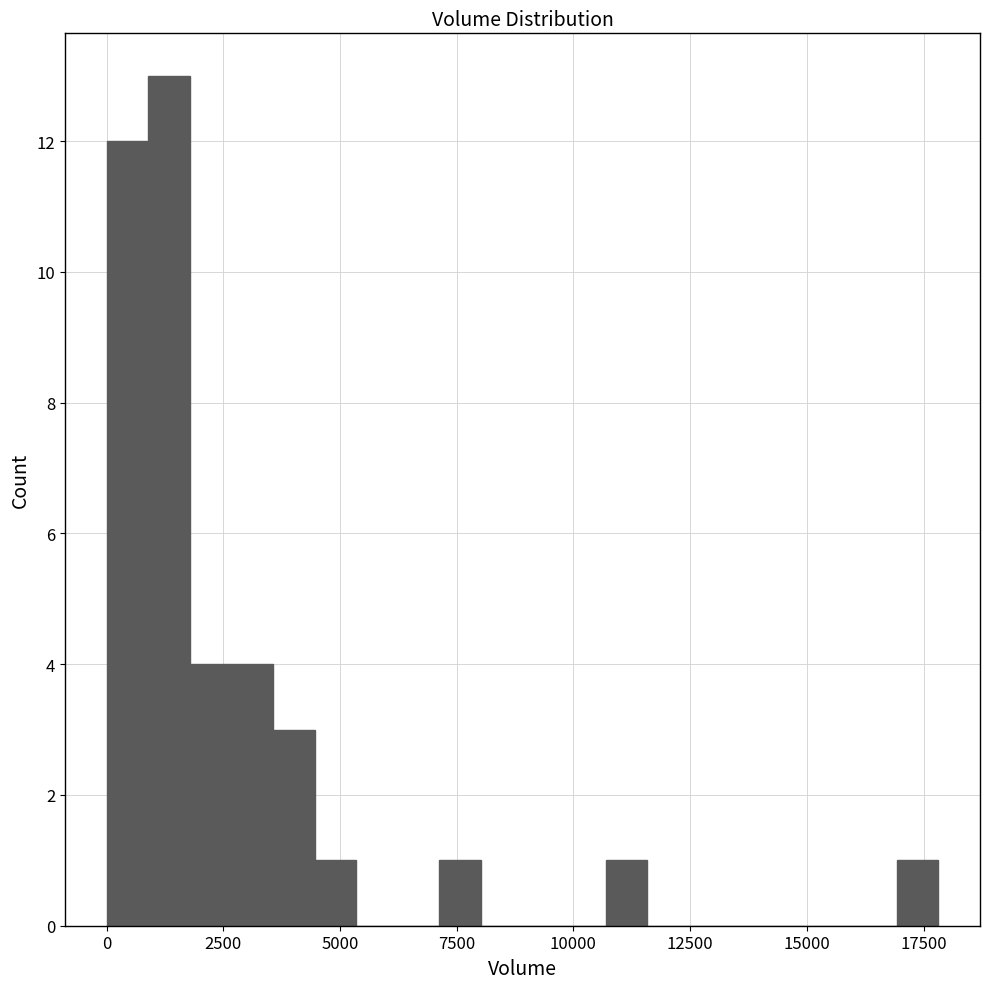

Around what value on the x-axis is the tallest bar? Give the approximate position of its centre, as read against the axis.

1500